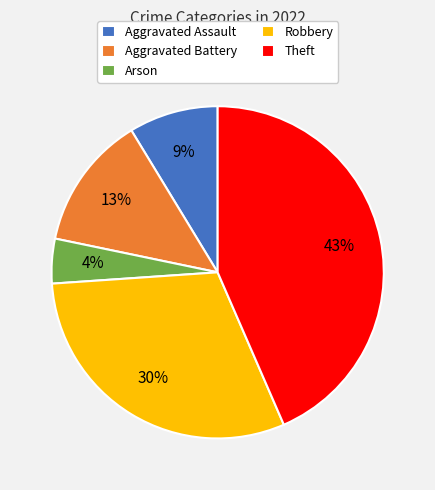

Rank the categories by value from lowest to highest.

Arson, Aggravated Assault, Aggravated Battery, Robbery, Theft